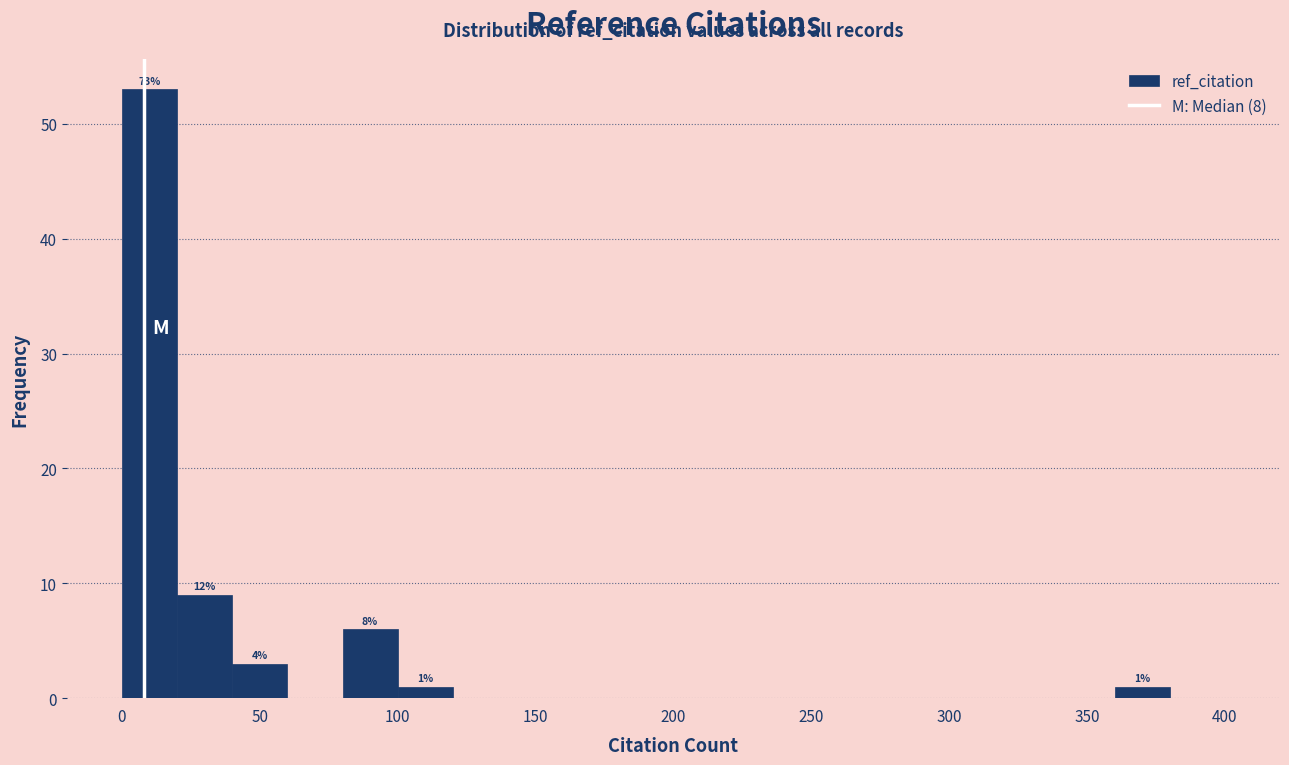

Over which range of the x-axis is the bar tallest?

0 to 20